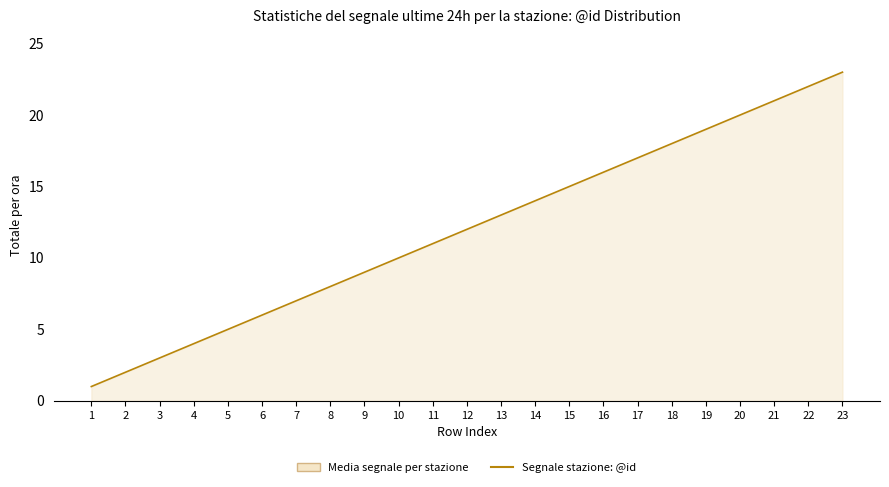

What is the sum of the values at 4 and 18?

22